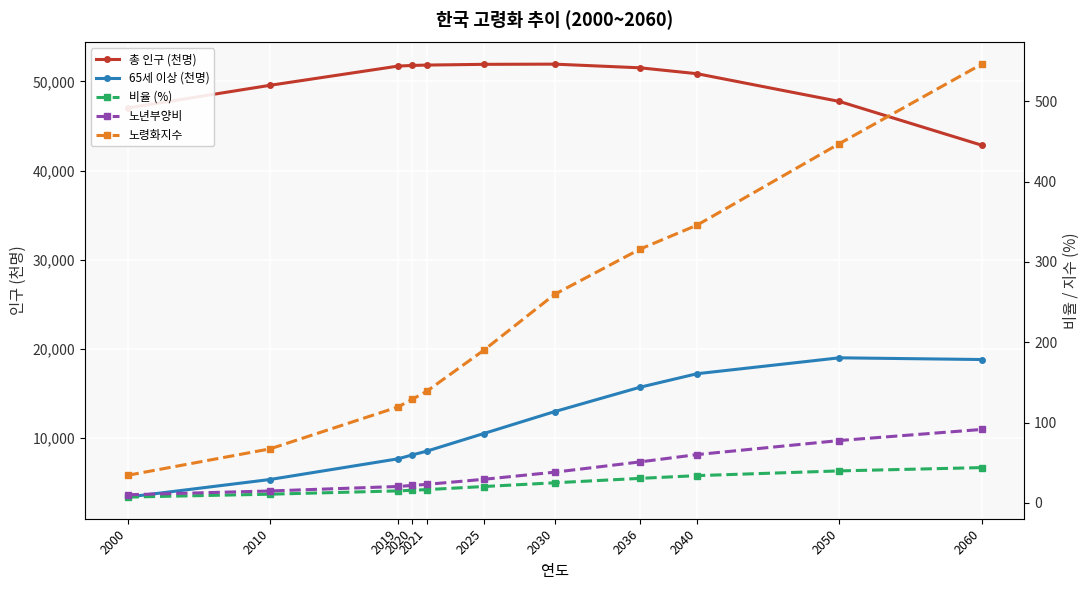

Which series has the widest spread of values?

65세 이상 (천명)